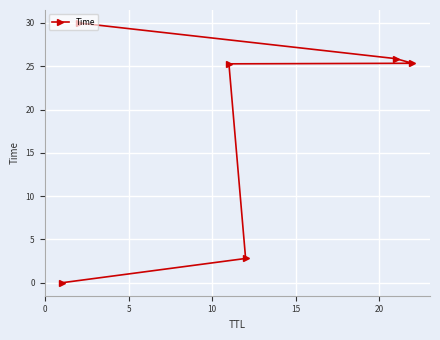

Does the chart display data point markers on the line(s)?

Yes